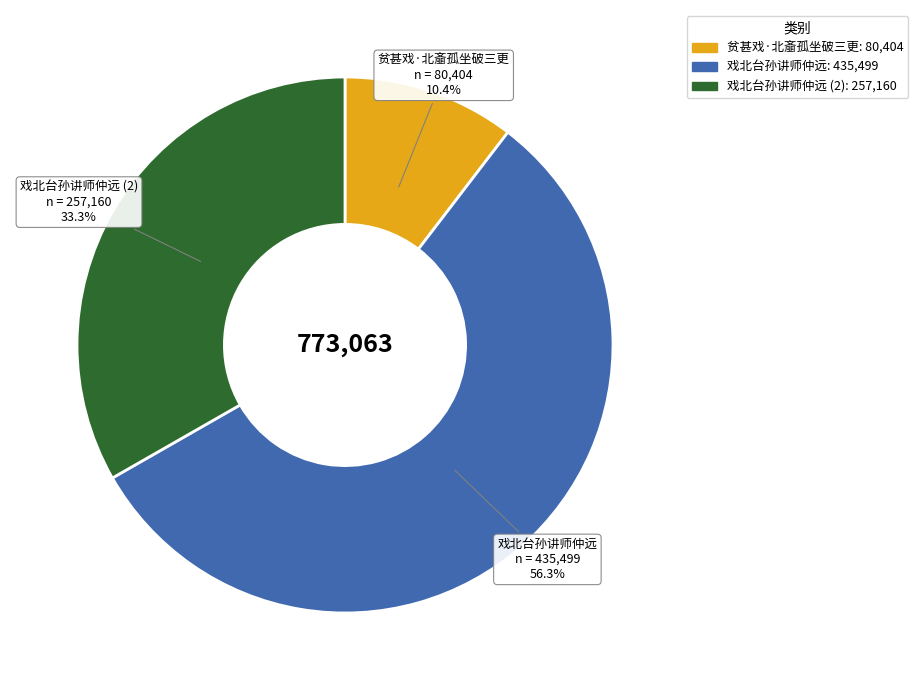

Does any single category account for the majority?

Yes